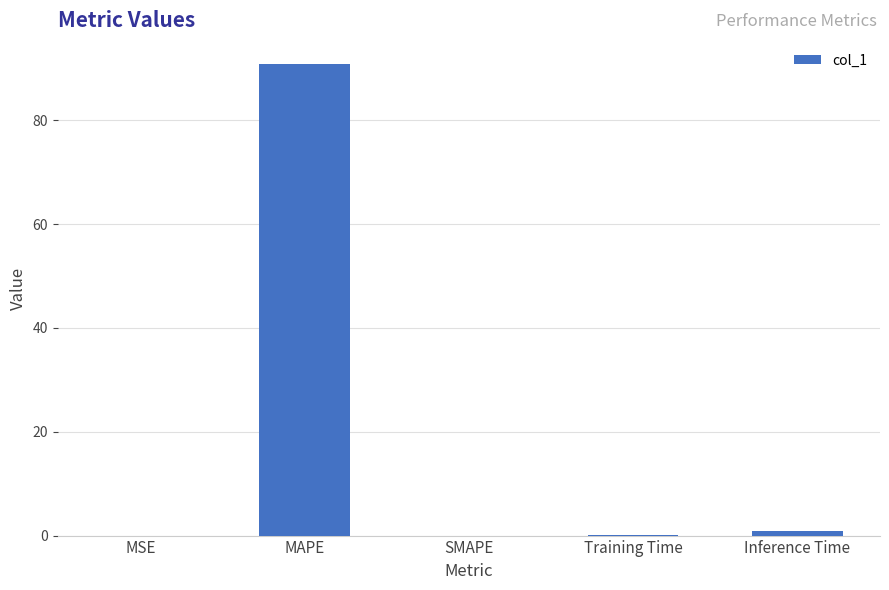

What is the maximum value shown in the chart?

90.8